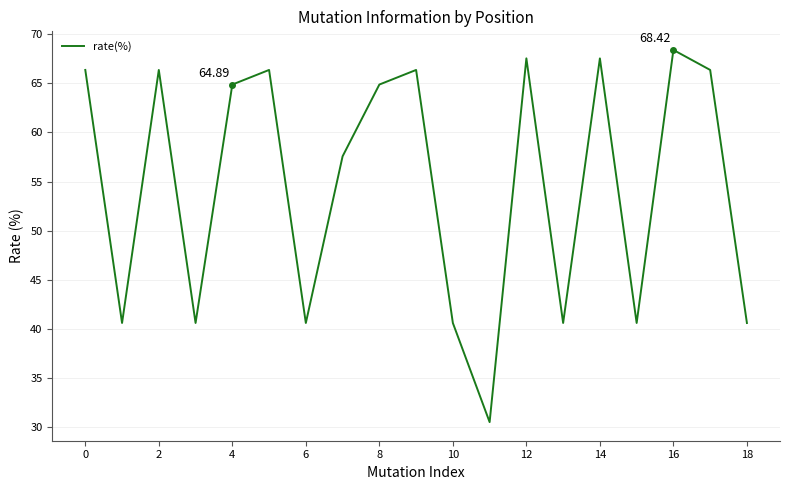

Reading right to left, extract all data points from this chart.

40.6	66.4	68.4	40.6	67.6	40.6	67.6	30.5	40.6	66.4	64.9	57.6	40.6	66.4	64.9	40.6	66.4	40.6	66.4